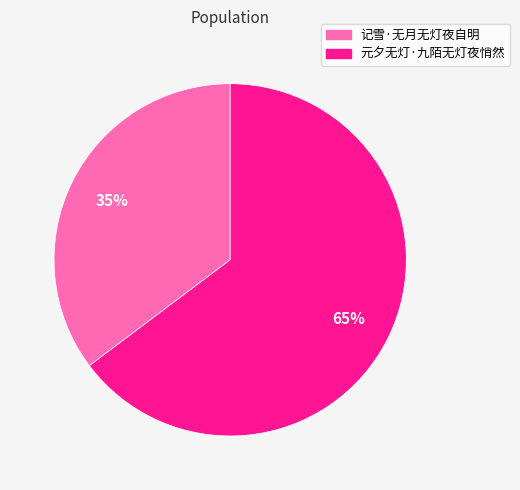

Rank the categories by value from lowest to highest.

记雪·无月无灯夜自明, 元夕无灯·九陌无灯夜悄然